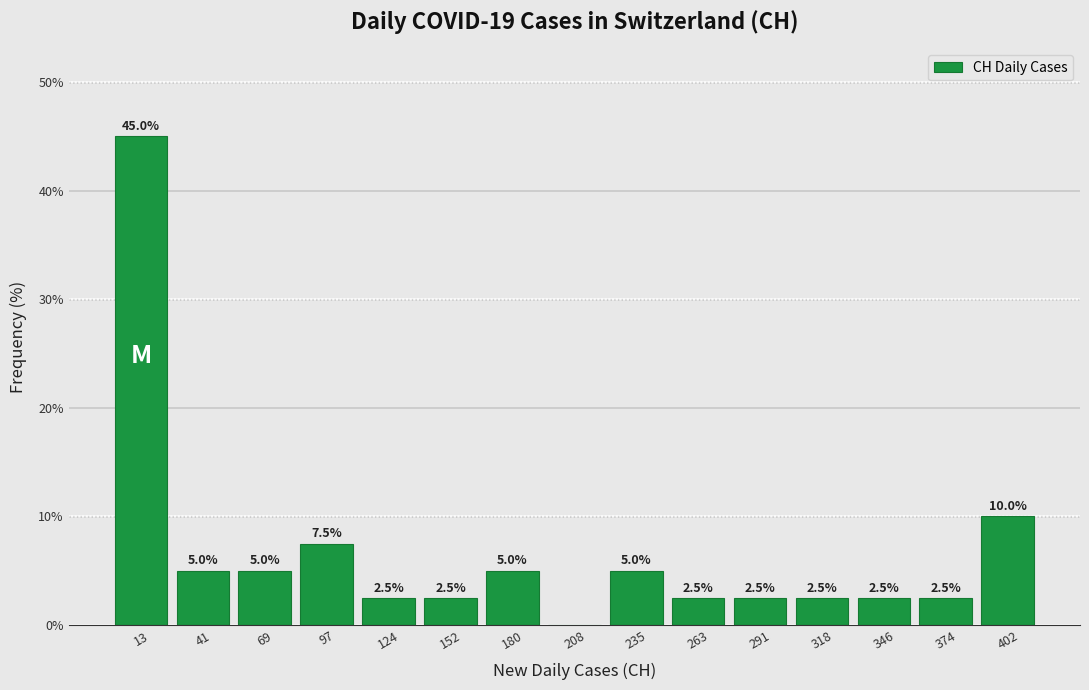

Which range on the x-axis has the tallest bar?

0 to 30